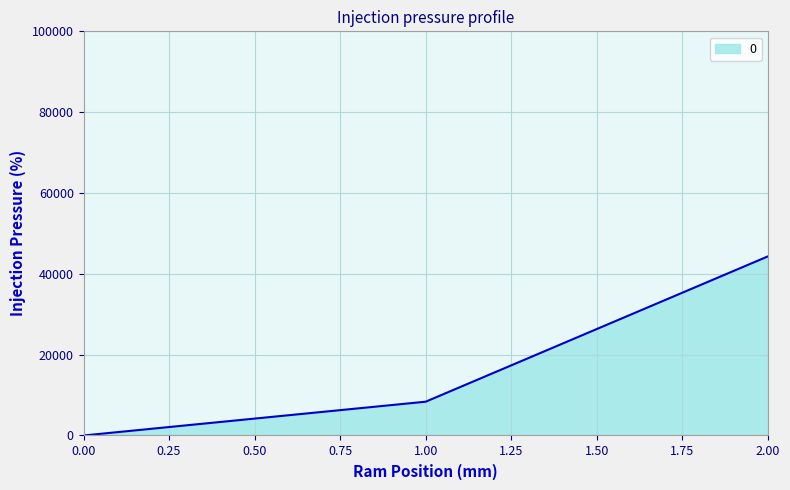

Reading left to right, extract all data points from this chart.

0	8360	44308